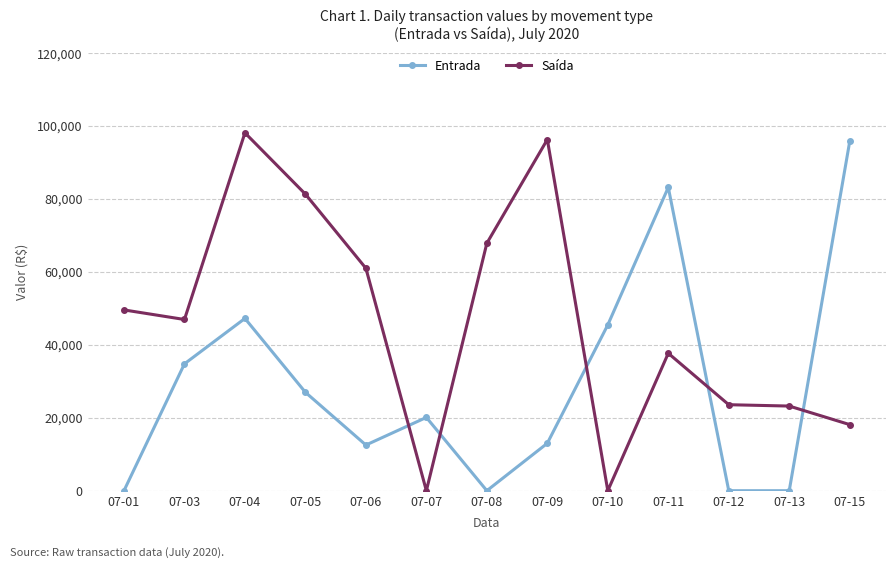

Which series has the largest total across all categories?

Saída